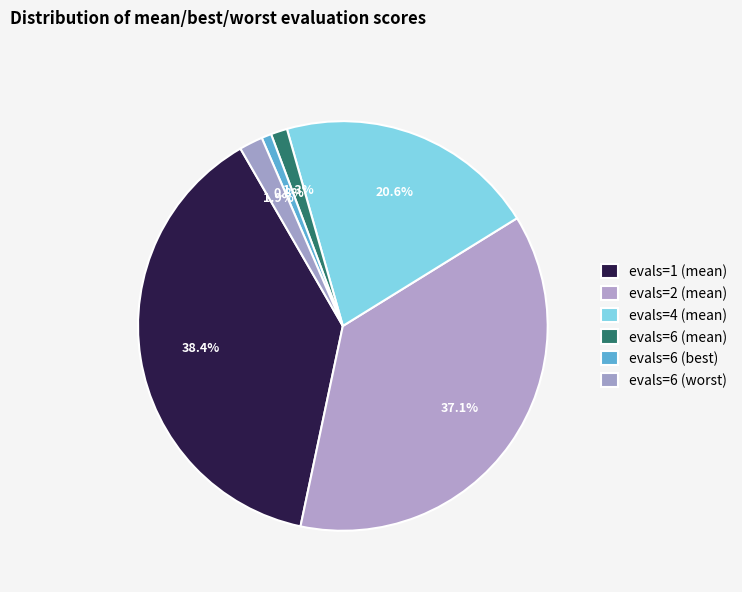

Which slice is the largest?

evals=1 (mean)